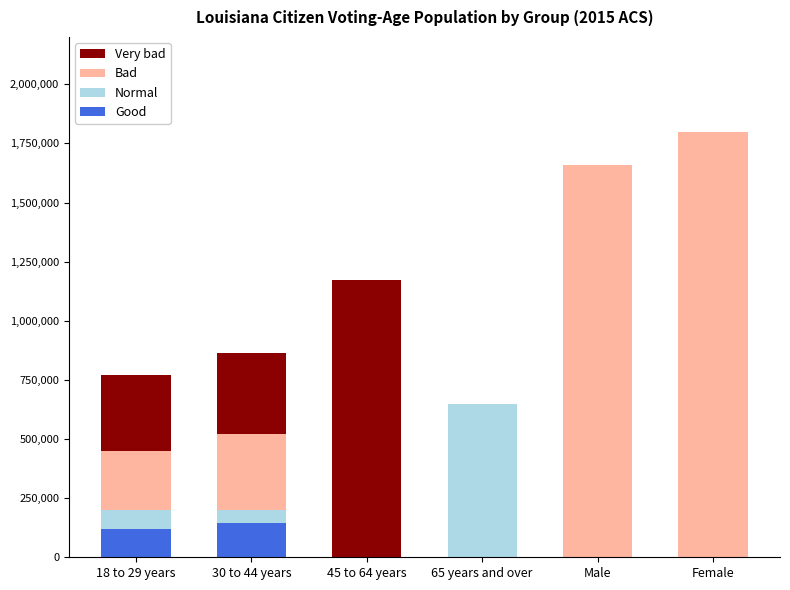

How many groups of bars are there?

6